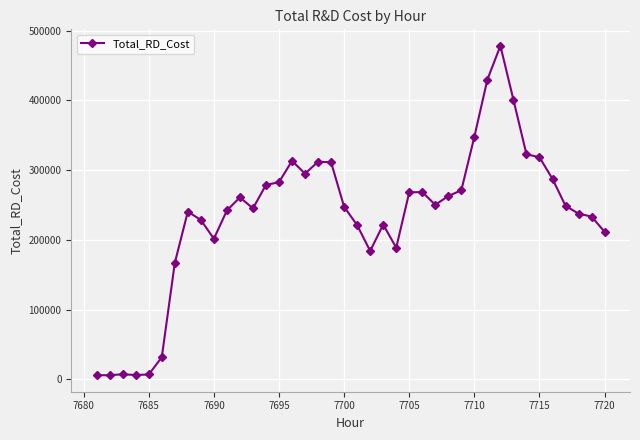

What is the value of the 40th point from the left?

211613.4